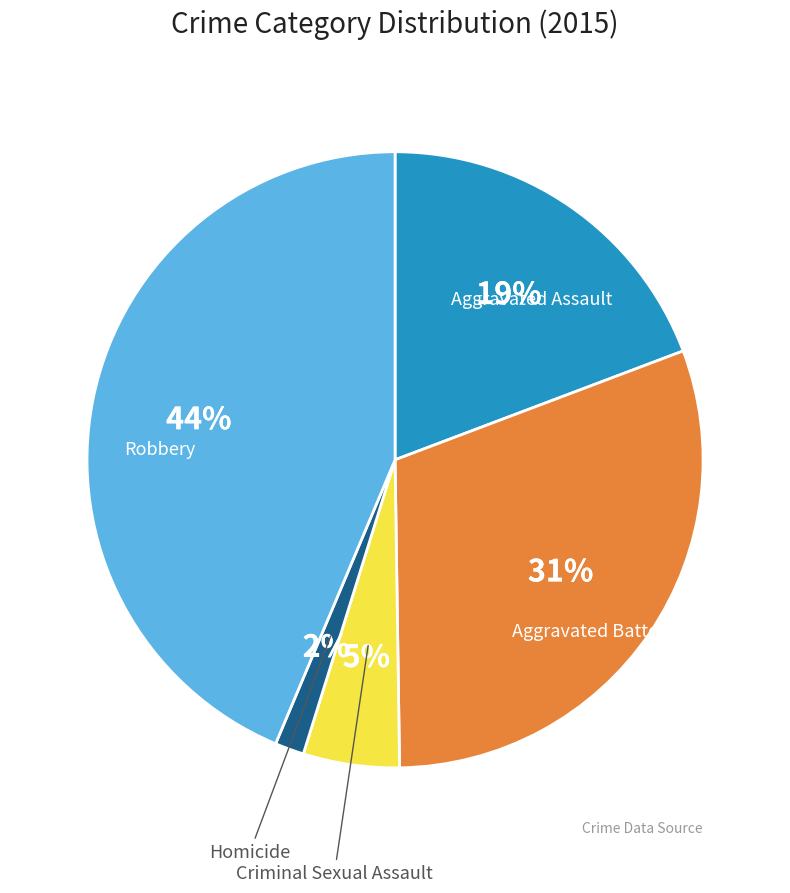

To the nearest percent, what is the difference between the largest and smallest slice percentages?

42%